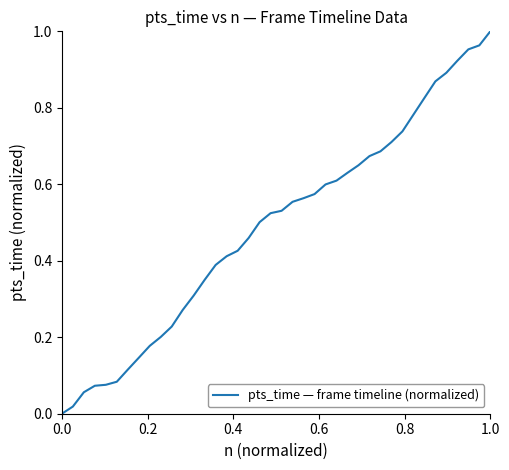

How many positive values are there?

39